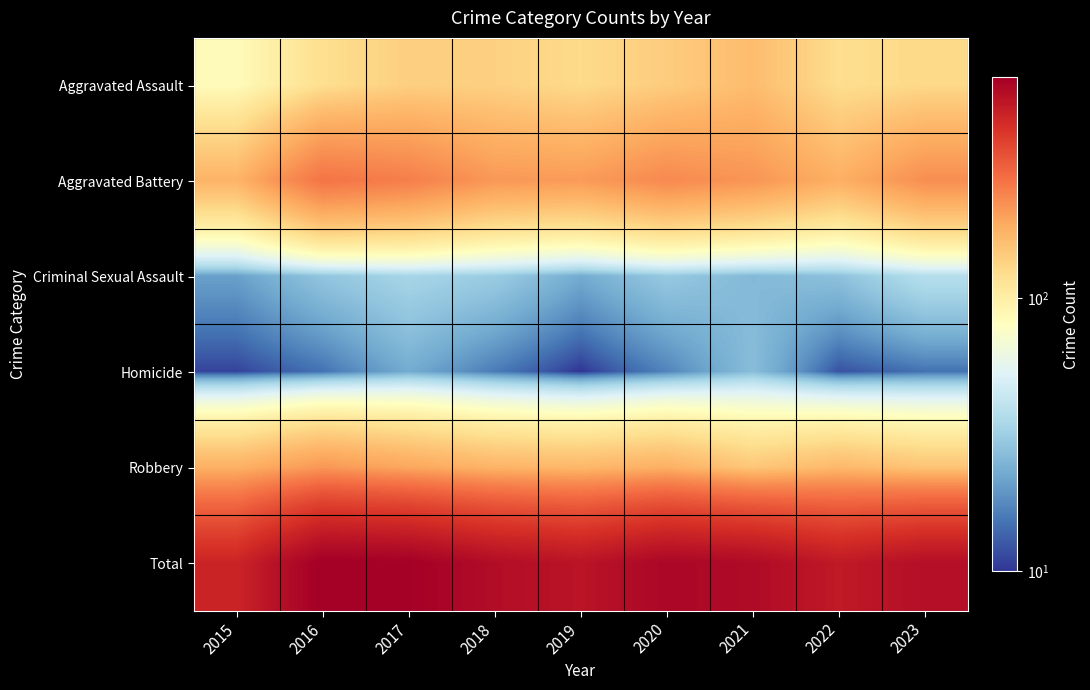

Reading right to left, list all the values displayed in this chart.

Aggravated Assault: 2023=128	2022=122	2021=162	2020=142	2019=126	2018=137	2017=139	2016=121	2015=83
Aggravated Battery: 2023=224	2022=179	2021=214	2020=231	2019=206	2018=210	2017=247	2016=265	2015=173
Criminal Sexual Assault: 2023=38	2022=28	2021=26	2020=30	2019=23	2018=31	2017=34	2016=29	2015=21
Homicide: 2023=15	2022=12	2021=27	2020=17	2019=10	2018=16	2017=23	2016=15	2015=11
Robbery: 2023=152	2022=167	2021=149	2020=178	2019=168	2018=172	2017=190	2016=211	2015=177
Total: 2023=557	2022=508	2021=578	2020=598	2019=533	2018=566	2017=633	2016=641	2015=465